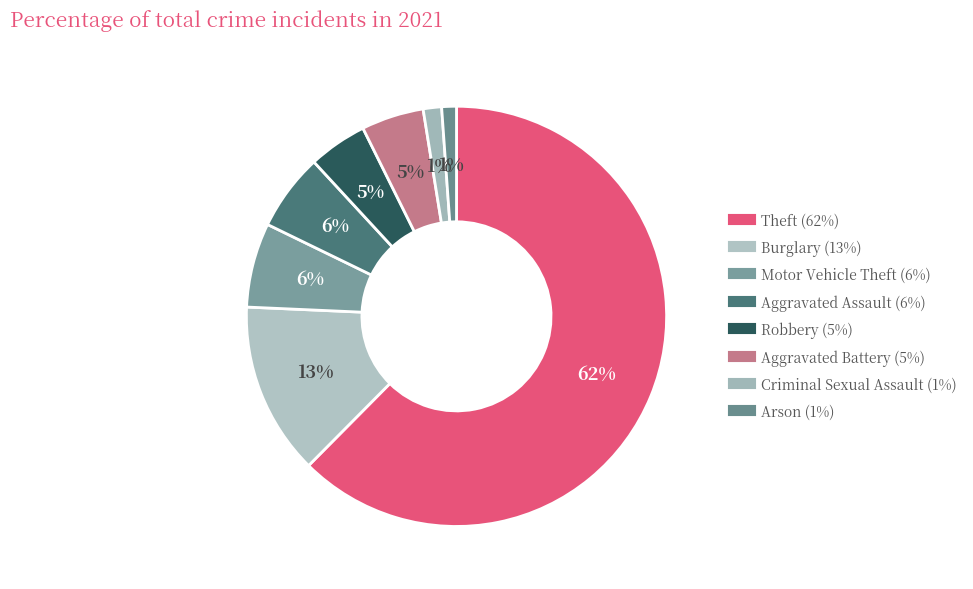

Does any single category account for the majority?

Yes